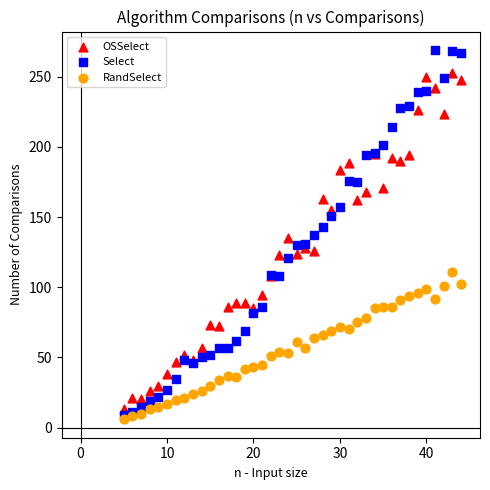

Which series reaches the minimum Y coordinate?

RandSelect